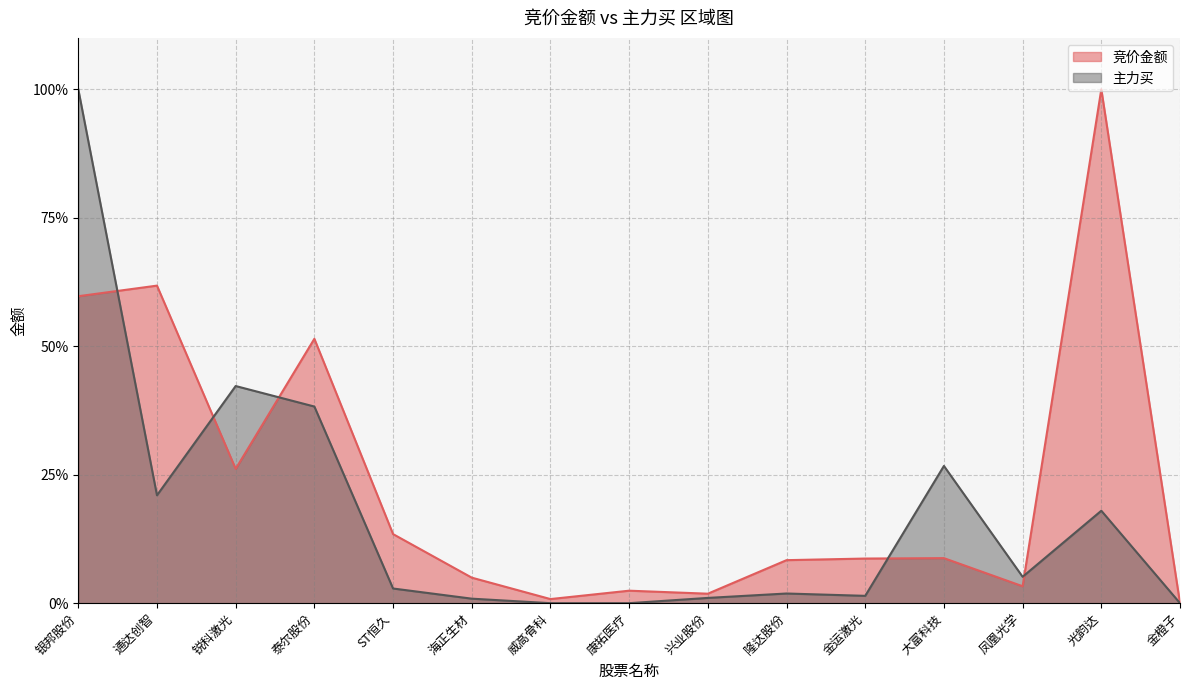

Reading left to right, list all the values displayed in this chart.

竞价金额: 银邦股份=0.6	通达创智=0.6	锐科激光=0.3	泰尔股份=0.5	ST恒久=0.1	海正生材=0.0	威高骨科=0.0	康拓医疗=0.0	兴业股份=0.0	隆达股份=0.1	金运激光=0.1	大富科技=0.1	凤凰光学=0.0	光韵达=1.0	金橙子=0.0
主力买: 银邦股份=1.0	通达创智=0.2	锐科激光=0.4	泰尔股份=0.4	ST恒久=0.0	海正生材=0.0	威高骨科=0.0	康拓医疗=0.0	兴业股份=0.0	隆达股份=0.0	金运激光=0.0	大富科技=0.3	凤凰光学=0.1	光韵达=0.2	金橙子=0.0